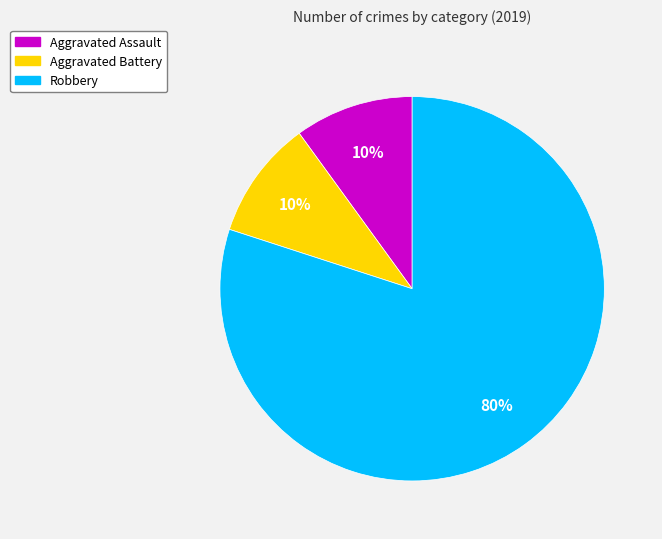

How many segments does this pie chart have?

3